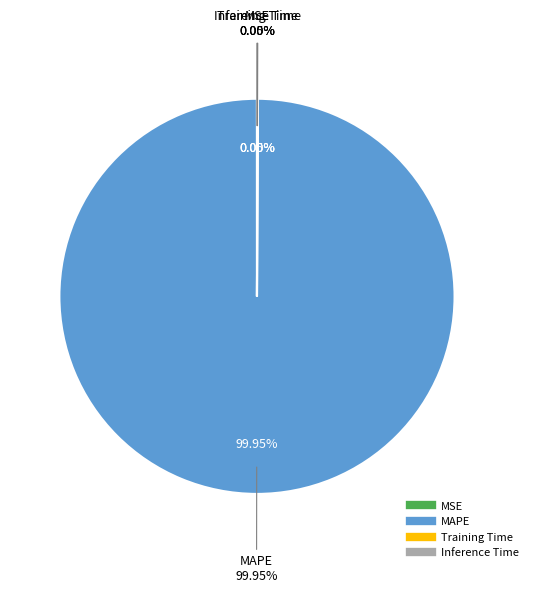

What percentage do Inference Time and Training Time together represent?

0.1%